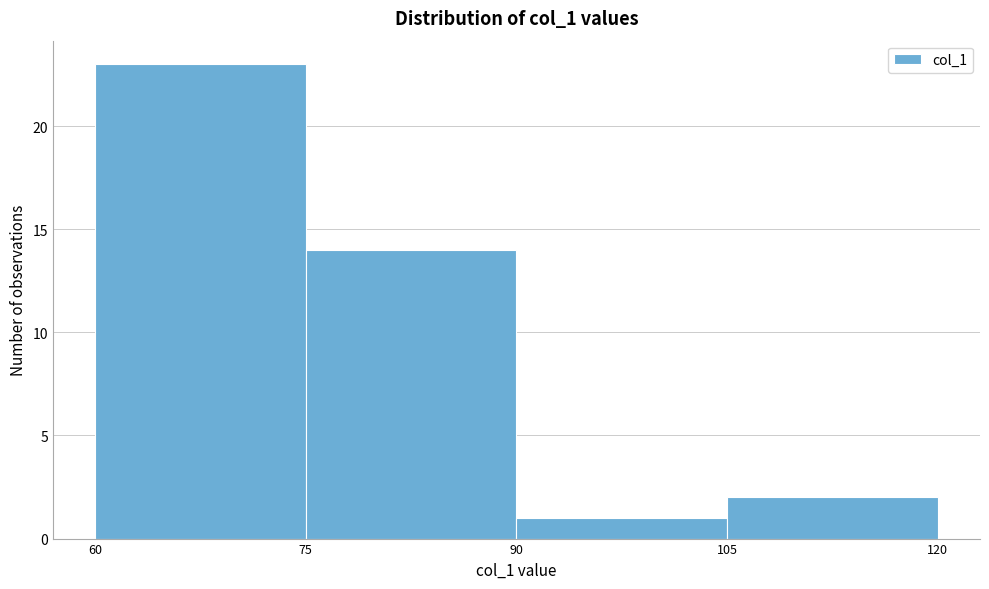

Reading left to right, list every bar in this chart as the range it spans on the x-axis followed by its height. The values are not printed on the chart, so give them approximately, as read against the axis.

60 to 75: 23
75 to 90: 14
90 to 105: 1
105 to 120: 2